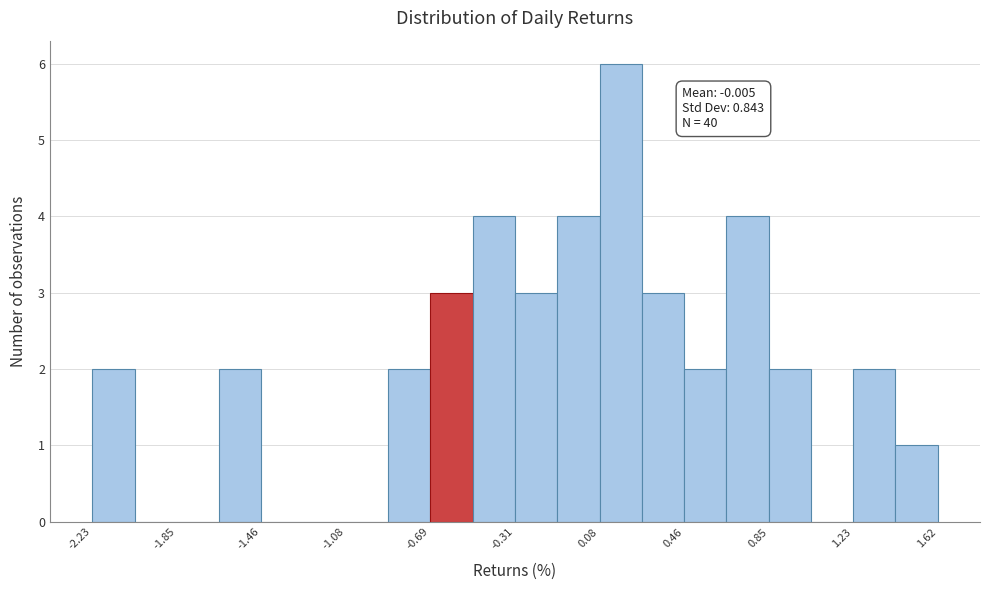

Read against the x-axis, roughly where is the centre of the tallest bar?

0.20